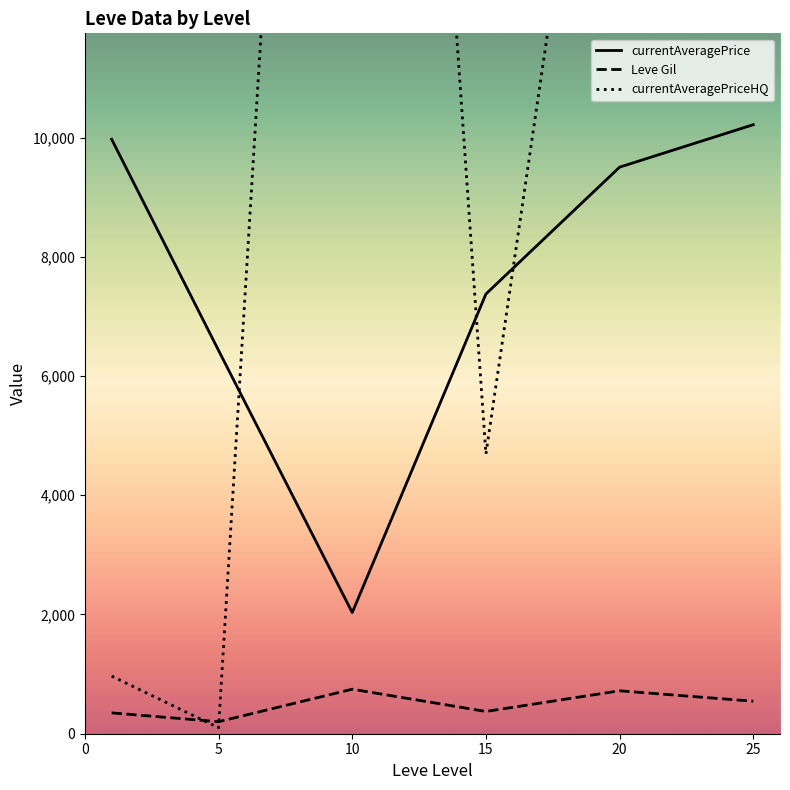

What are all the series names shown in the legend?

currentAveragePrice, Leve Gil, currentAveragePriceHQ